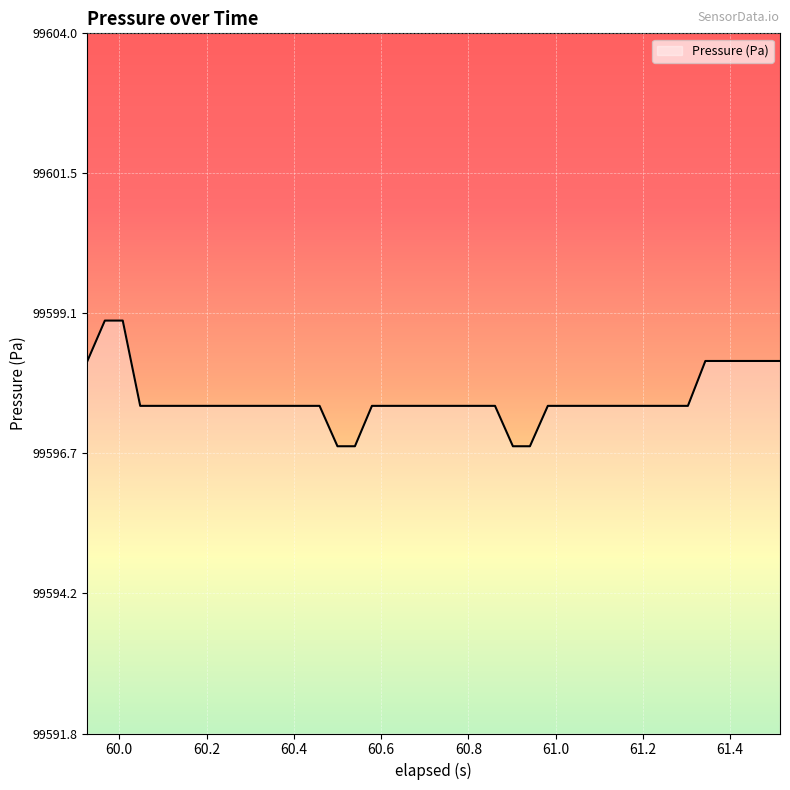

What is the greatest value displayed?

99599.0